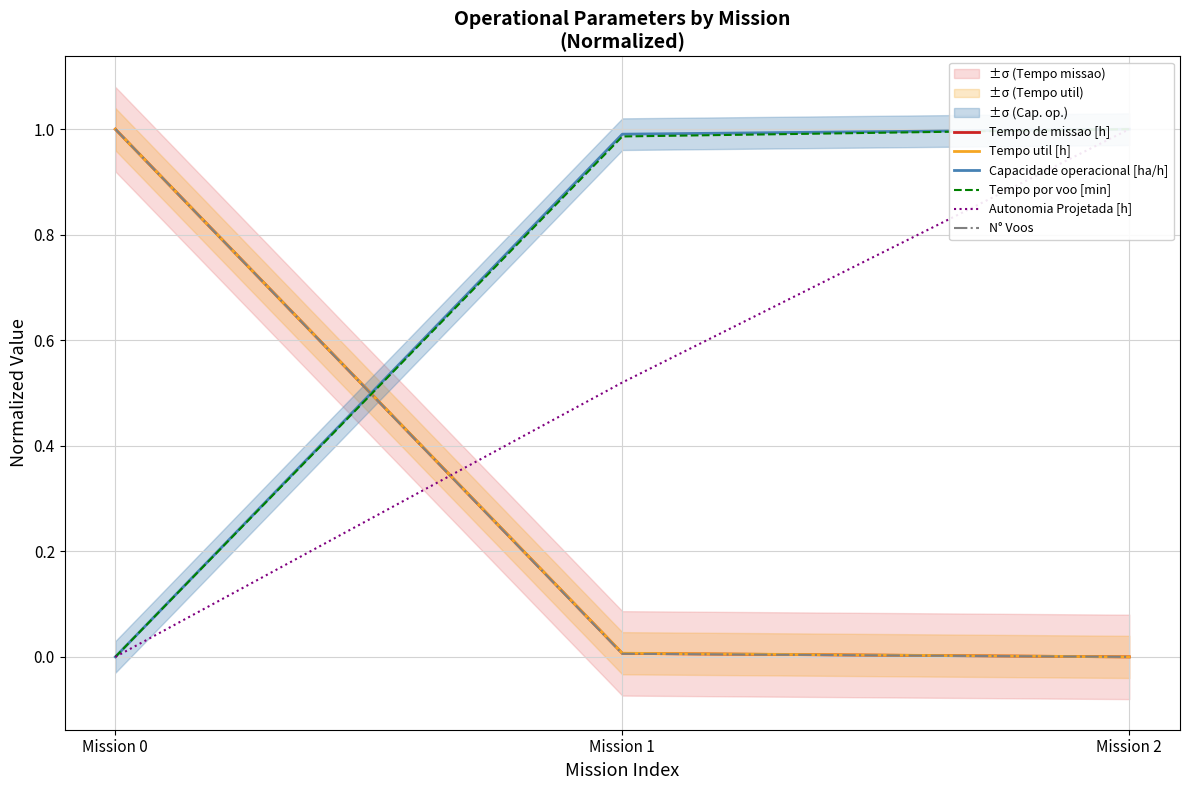

Rank the series at Mission 2 from highest to lowest value.

Capacidade operacional [ha/h], Tempo por voo [min], Autonomia Projetada [h], Tempo de missao [h], Tempo util [h], N° Voos